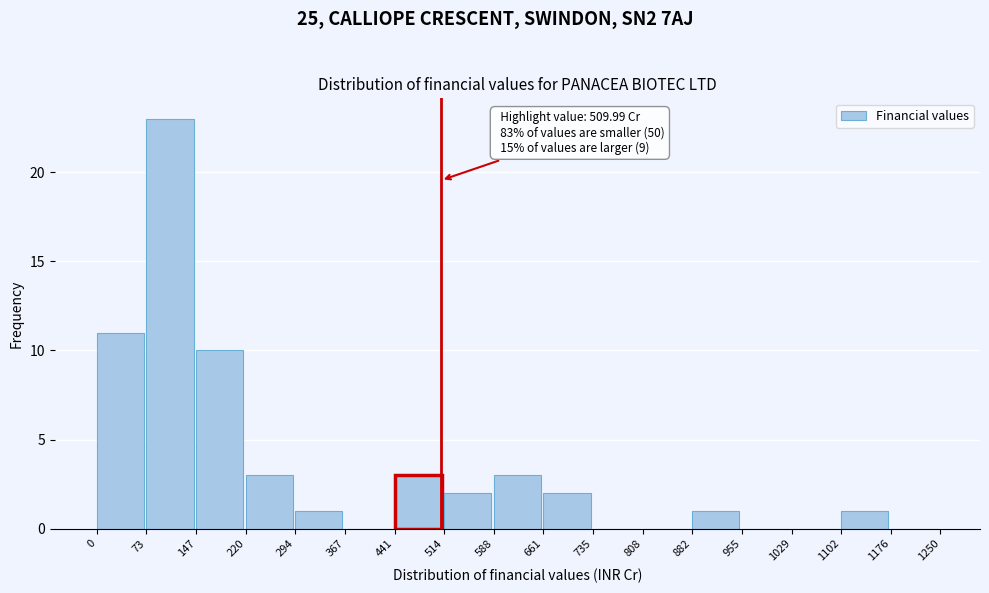

Over which range of the x-axis is the bar tallest?

73 to 147